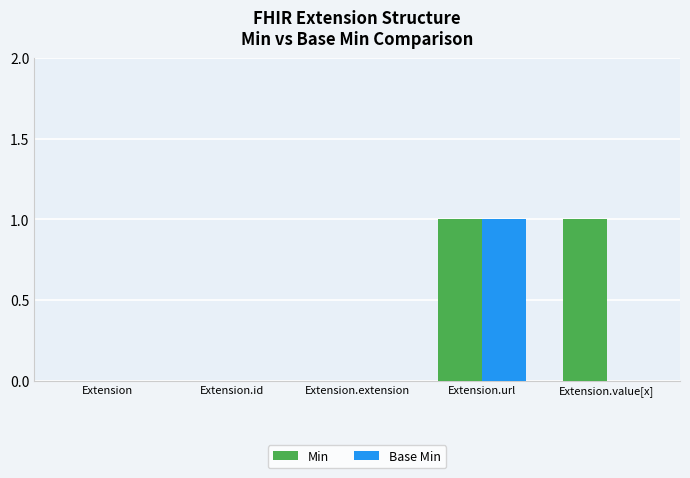

At which label does Base Min reach its peak?

Extension.url